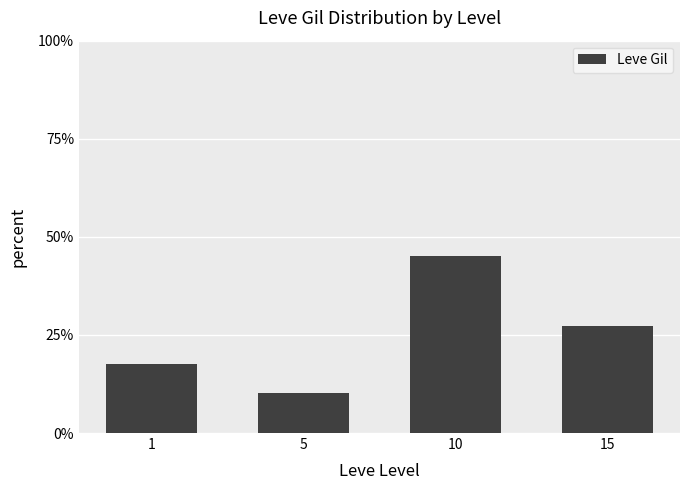

What is the smallest value displayed?

10.1